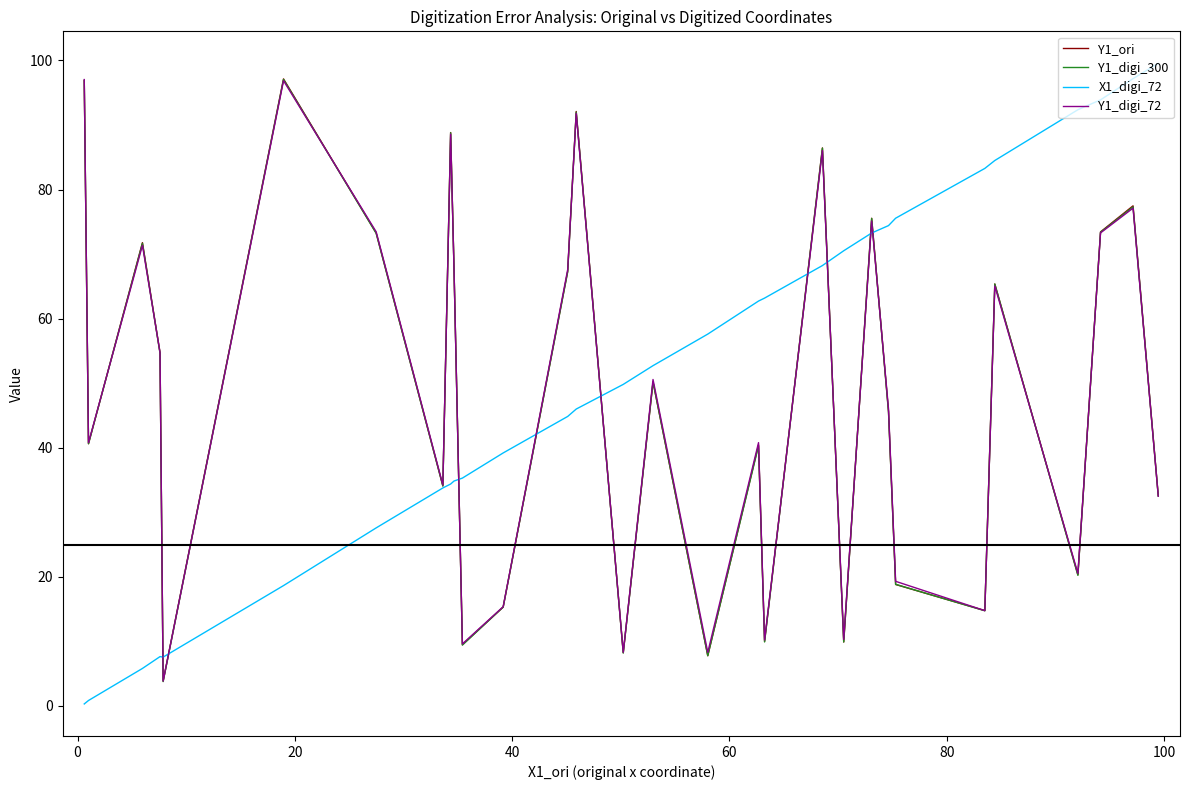

What is the minimum value for Y1_digi_300?

3.8